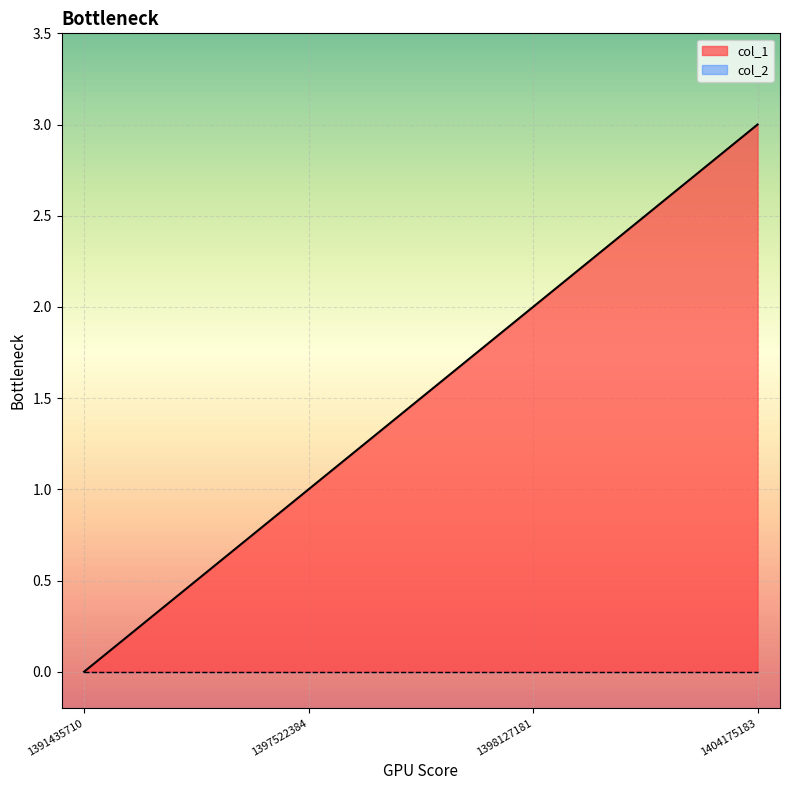

True or false: the data shows 4 at 1404175183.

False